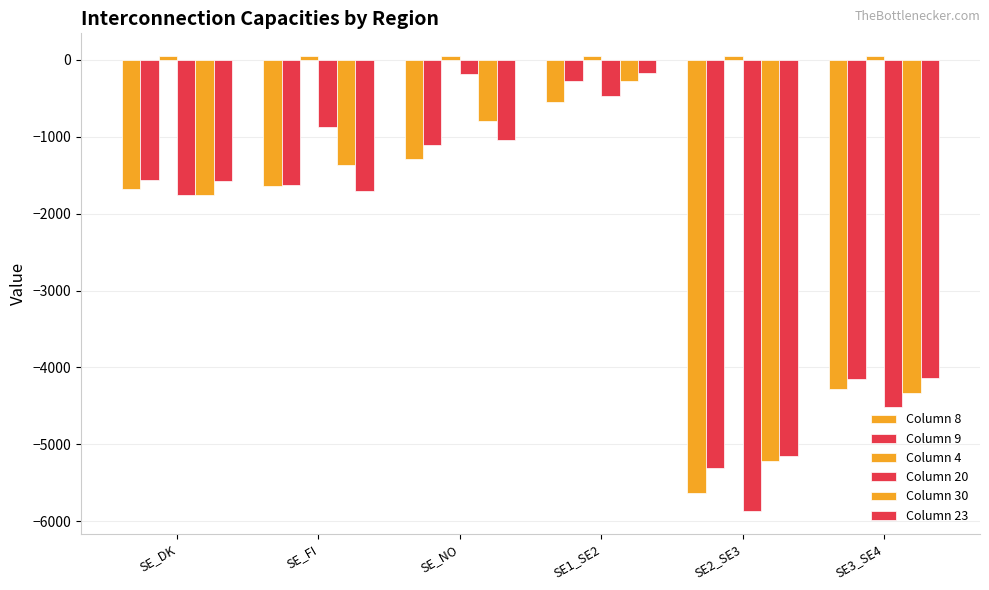

Does the chart contain stacked bars?

No